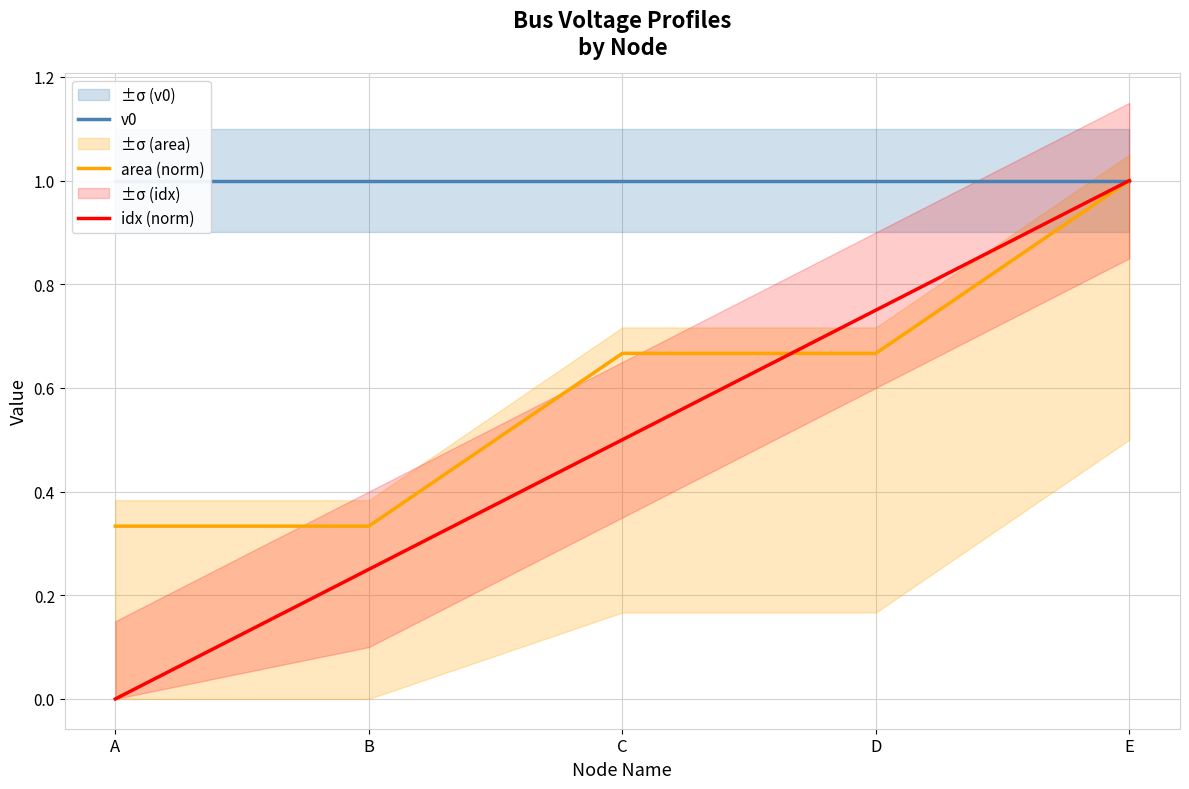

Is this an area chart (filled region under the line)?

No